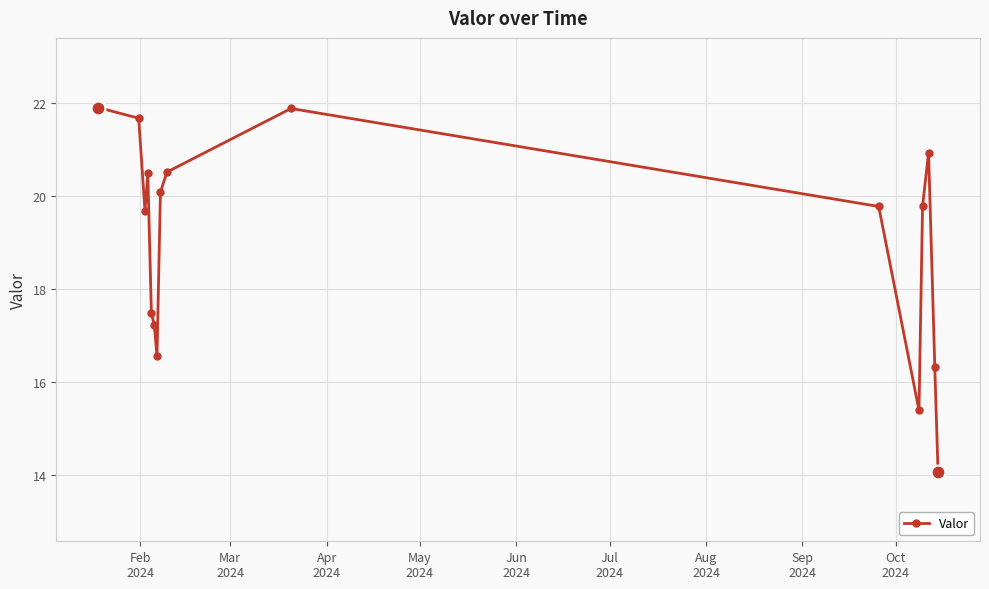

True or false: there are more than 2 points higher than both neighbors.

True